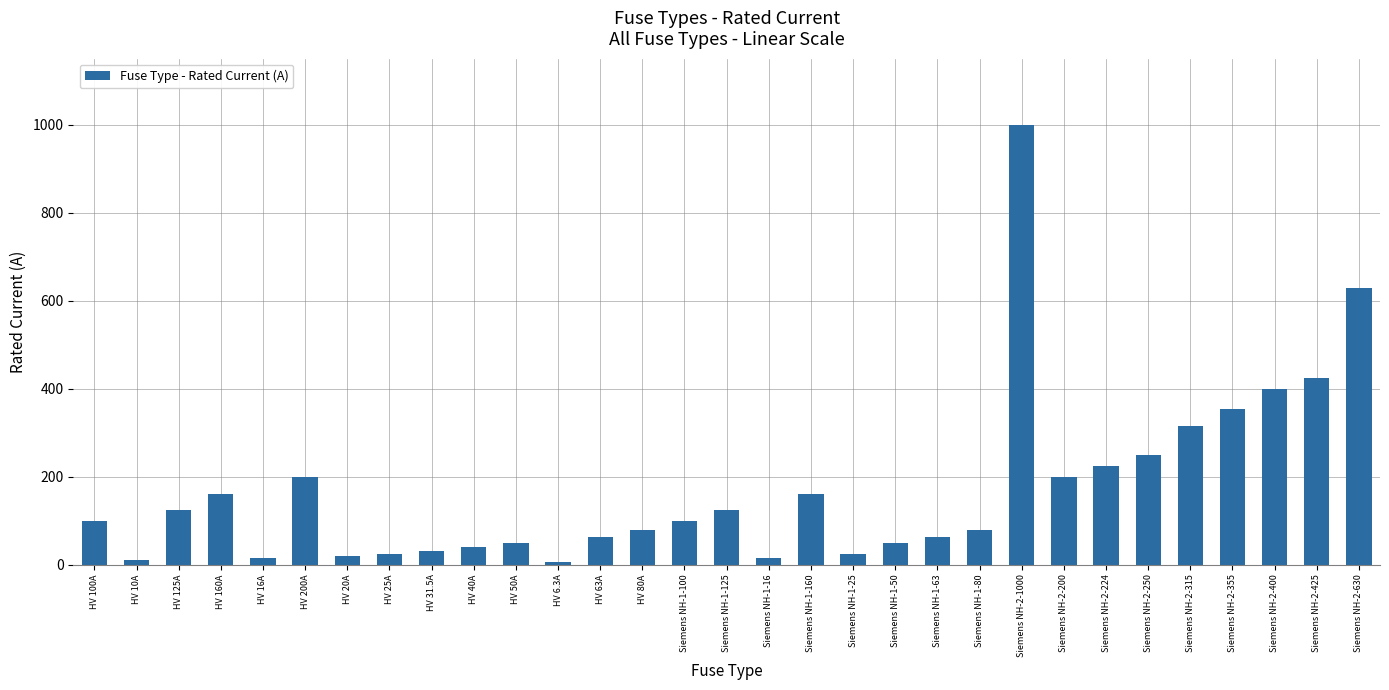

What is the label of the 8th bar from the right?

Siemens NH-2-200